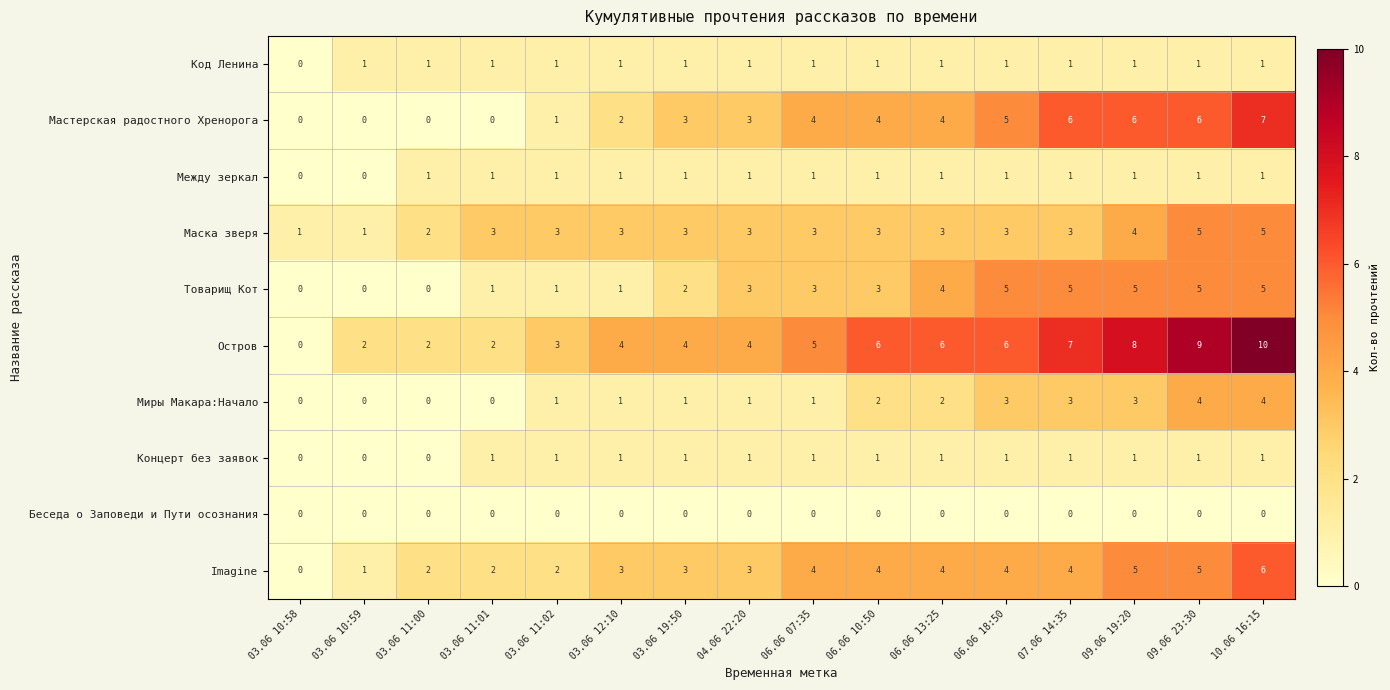

At which category is the sum across all series the highest?

10.06 16:15